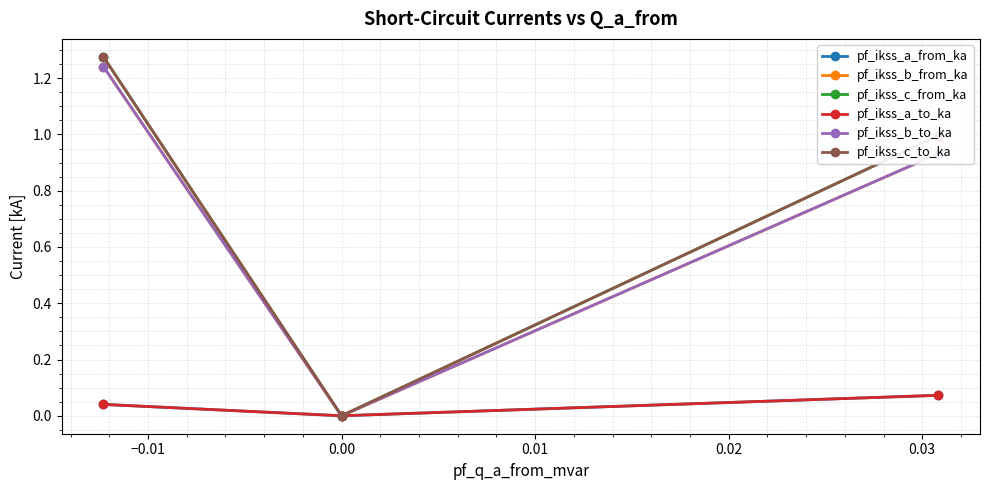

List the series in order of their peak value, highest first.

pf_ikss_c_from_ka, pf_ikss_c_to_ka, pf_ikss_b_from_ka, pf_ikss_b_to_ka, pf_ikss_a_from_ka, pf_ikss_a_to_ka